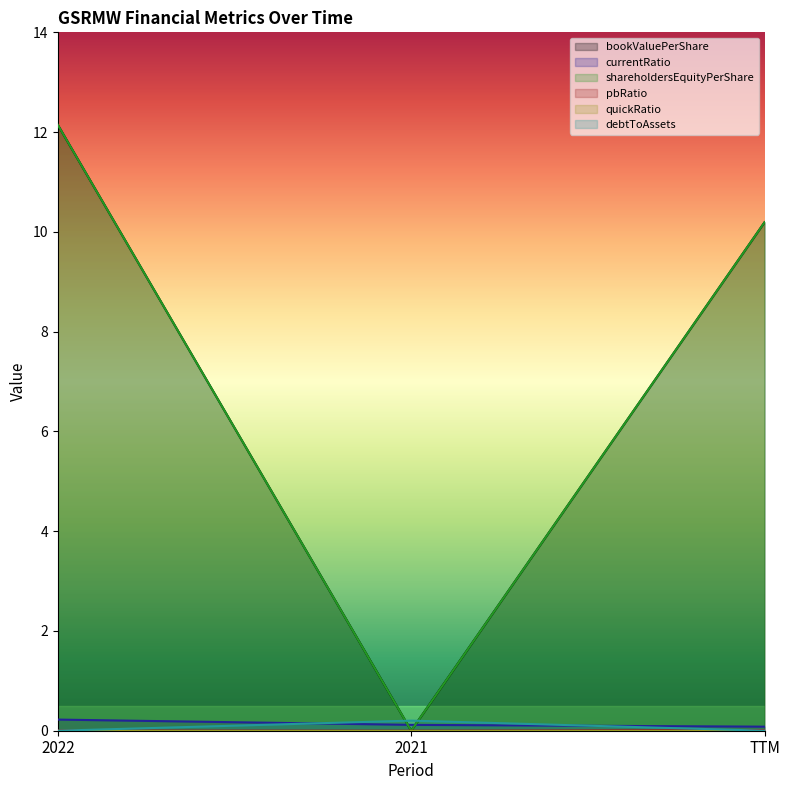

How many data points in debtToAssets are above 0?

1